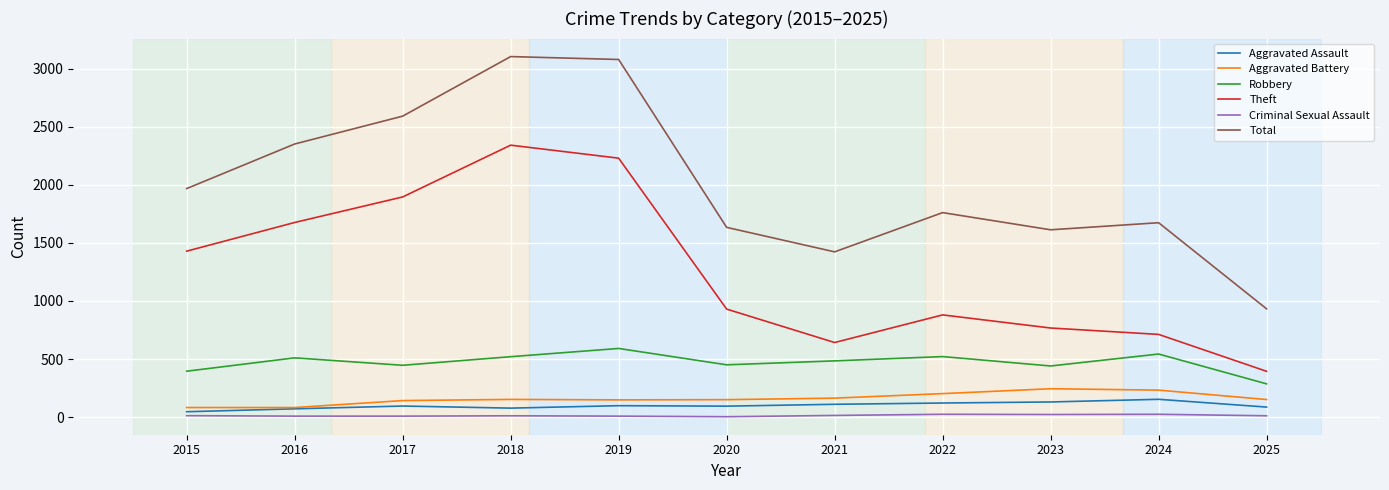

What is the highest value of the Total series?

3105